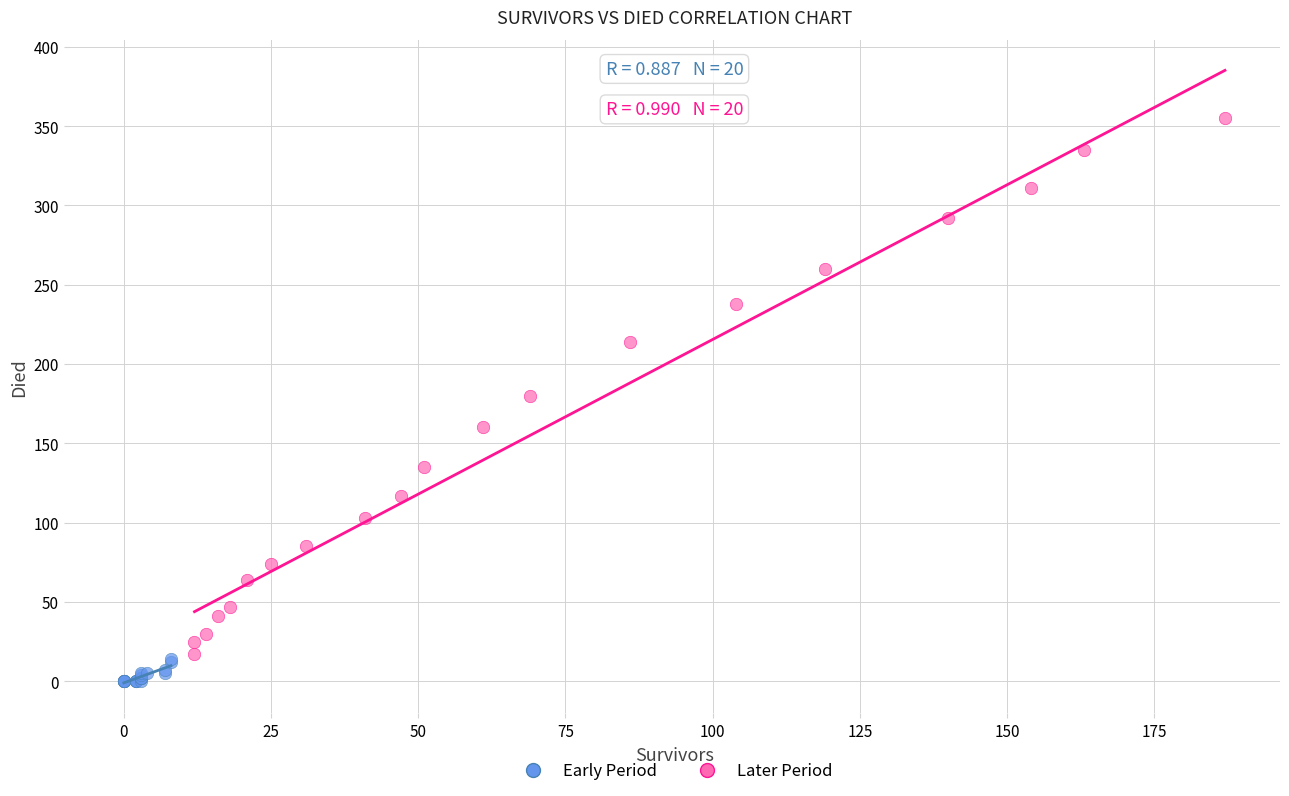

Which series contains the highest Y value?

Later Period